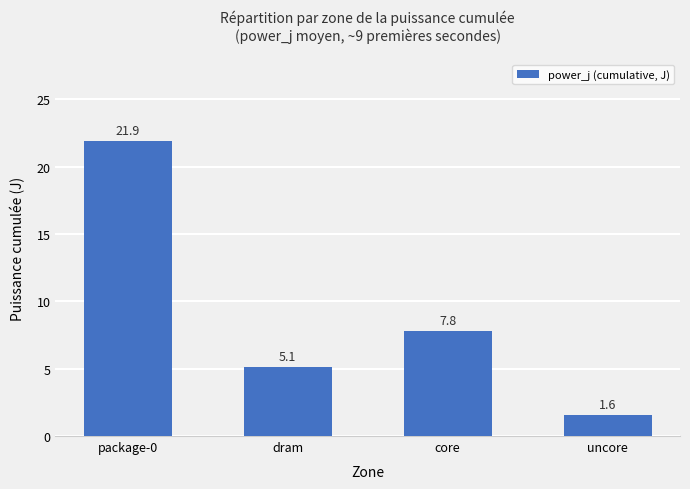

What is the maximum value shown in the chart?

21.9